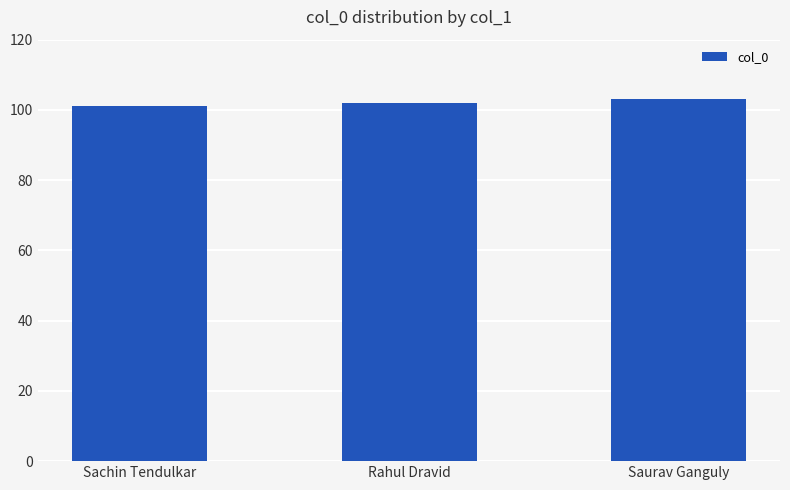

What is the change in value from Rahul Dravid to Saurav Ganguly?

+1